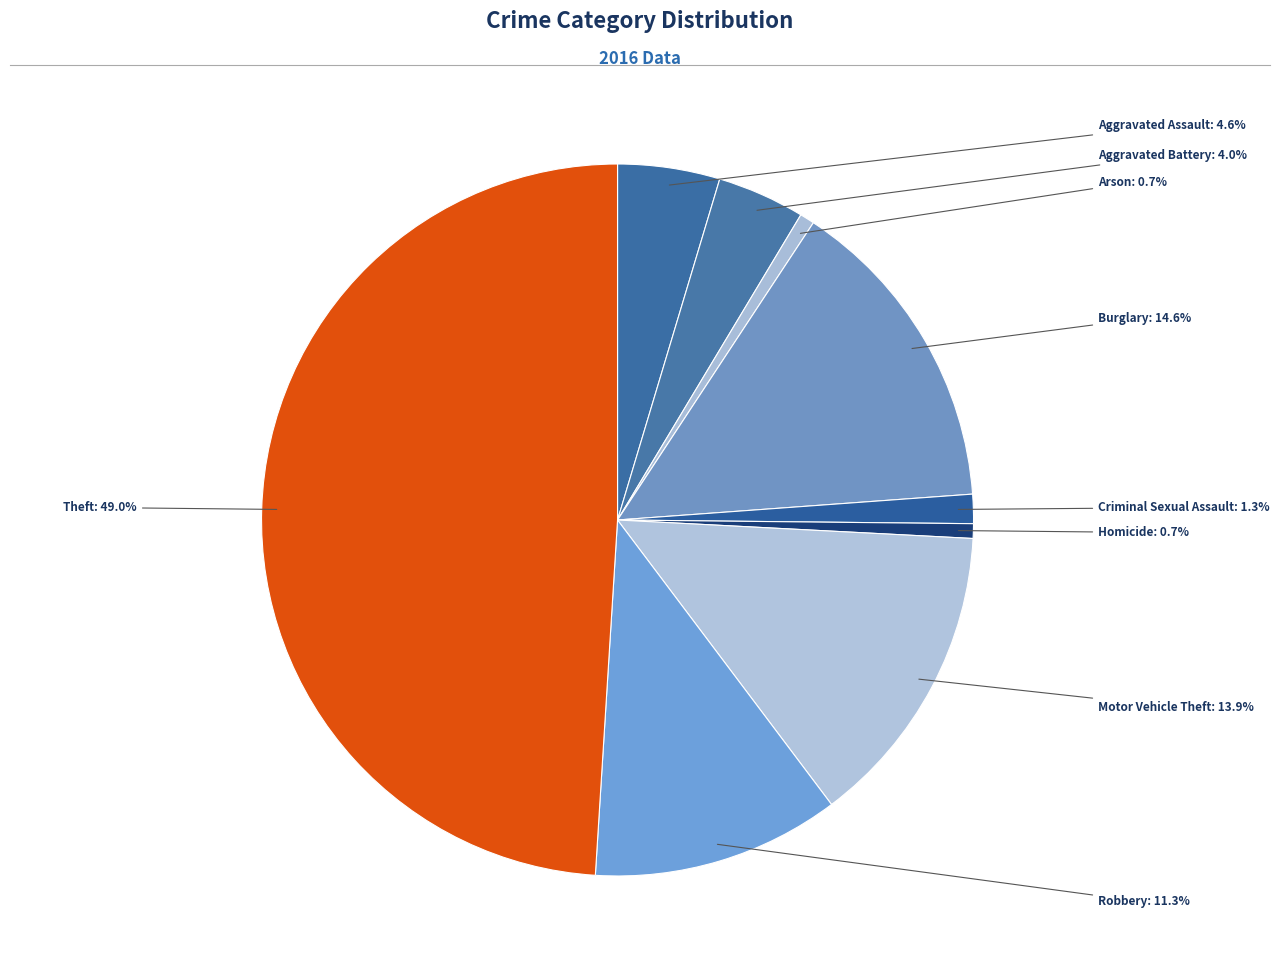

How many slices are in this pie chart?

9